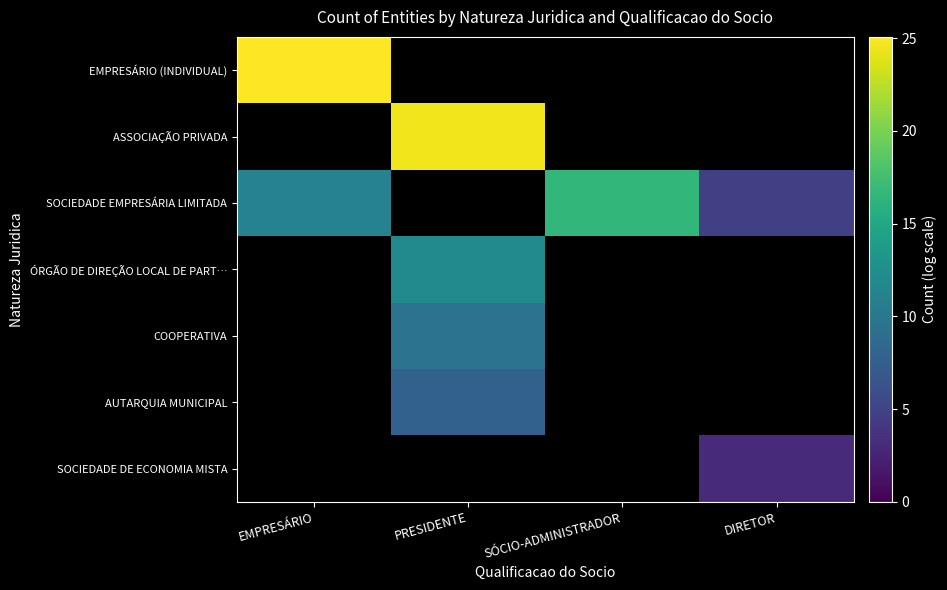

Rank the series at PRESIDENTE from lowest to highest value.

AUTARQUIA MUNICIPAL, SOCIEDADE DE ECONOMIA MISTA, COOPERATIVA, EMPRESÁRIO (INDIVIDUAL), ASSOCIAÇÃO PRIVADA, SOCIEDADE EMPRESÁRIA LIMITADA, ÓRGÃO DE DIREÇÃO LOCAL DE PART…